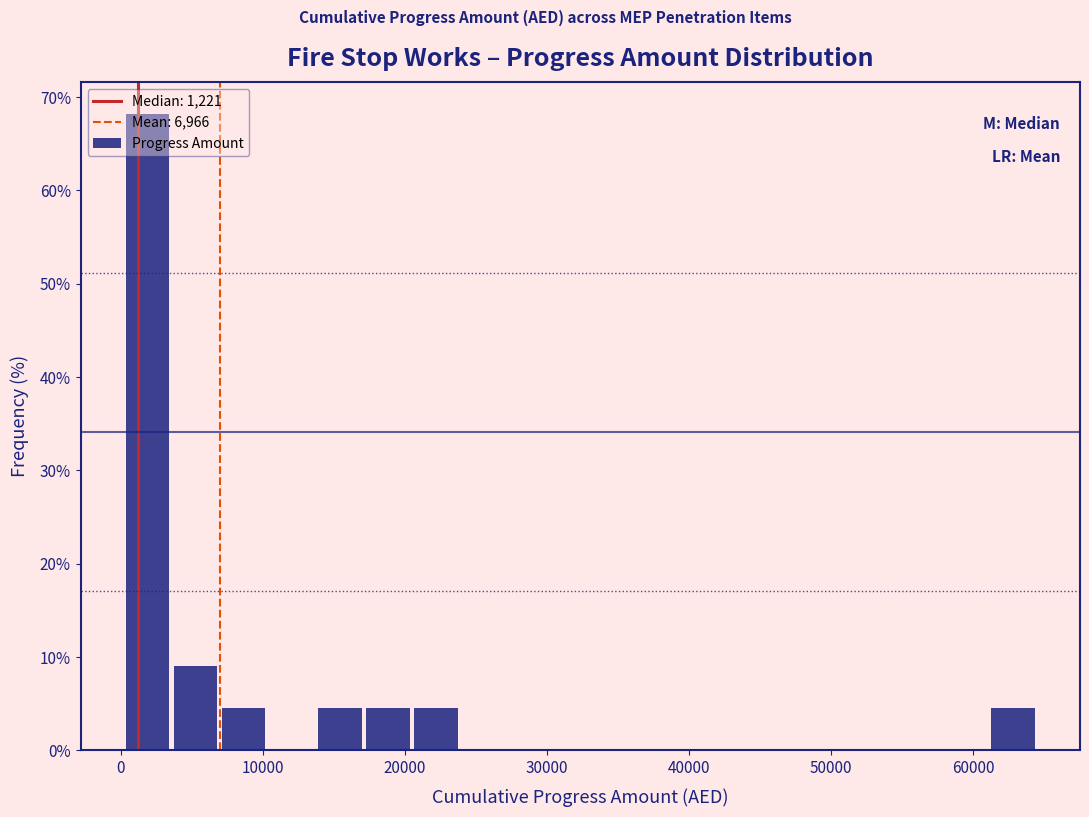

Read against the x-axis, roughly where is the centre of the tallest bar?

2000